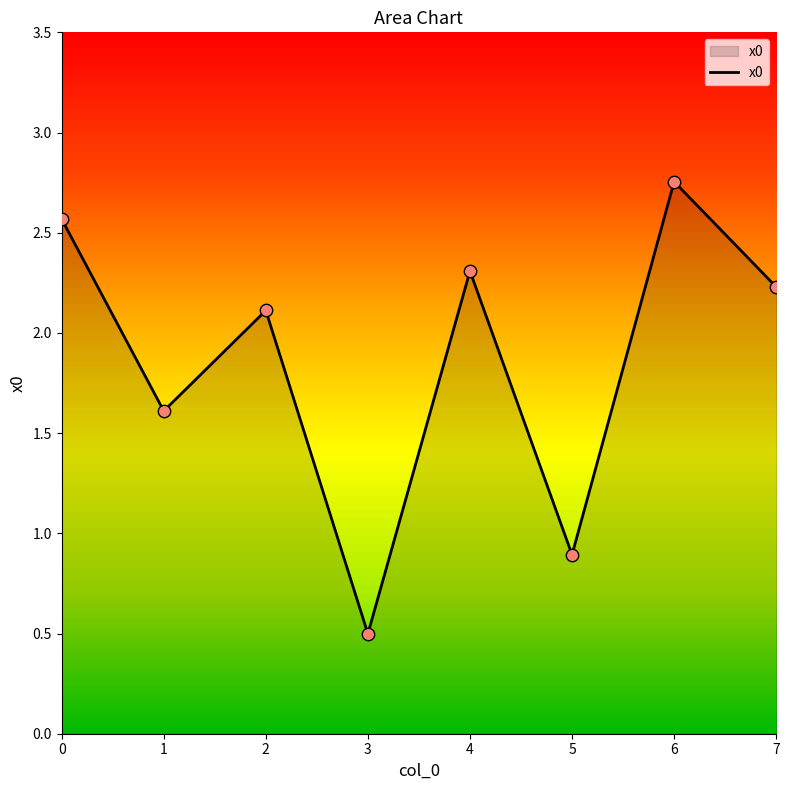

What is the ratio of the value at 4 to the value at 7?

1.0